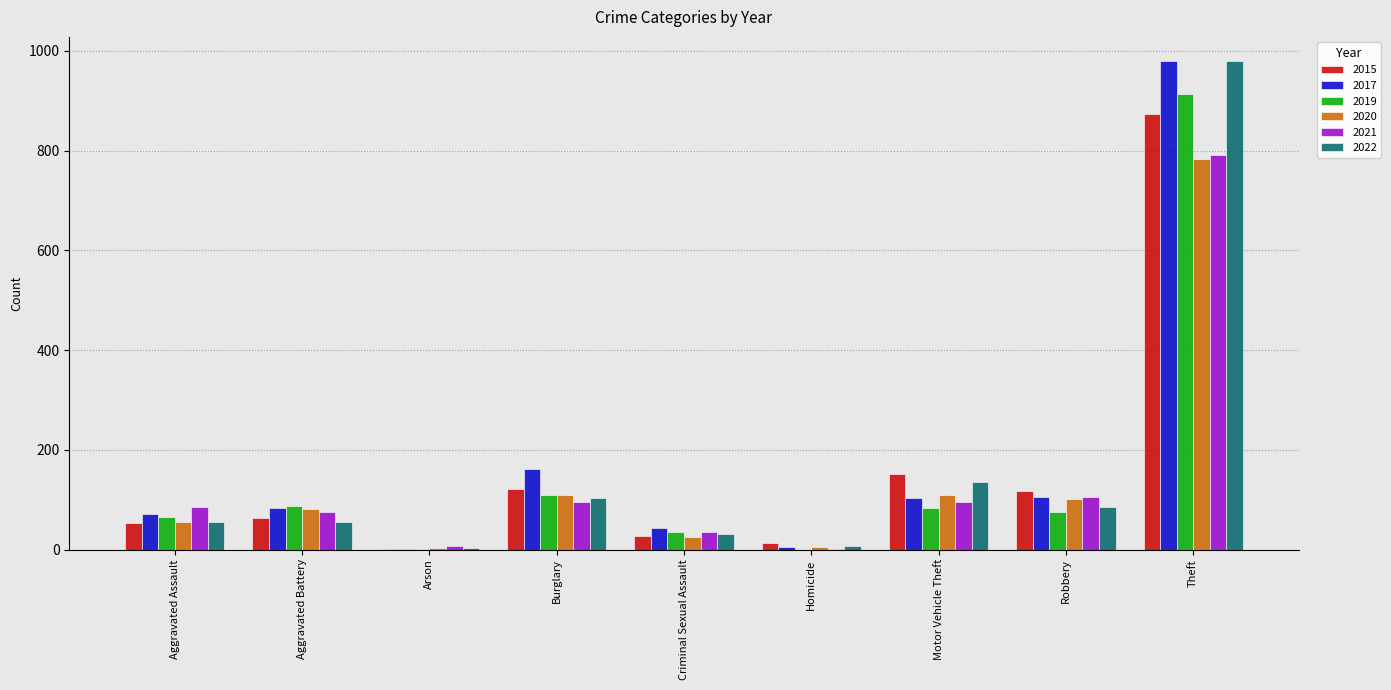

The 2020 series shows 783 at Theft. True or false?

True